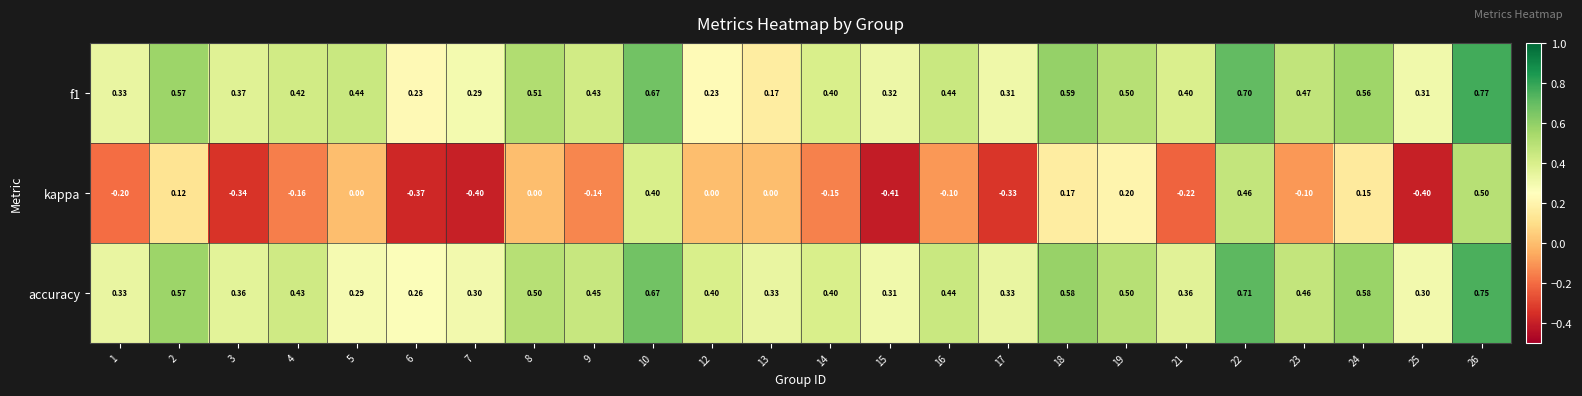

Is the value of accuracy at 10 greater than the value of f1 at 17?

Yes